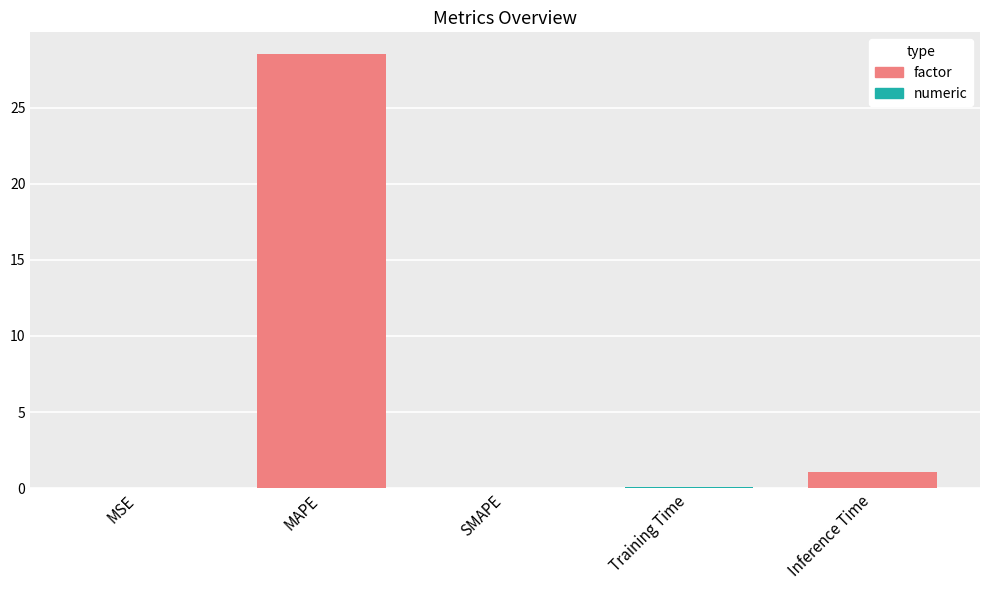

What is the maximum value shown in the chart?

28.5